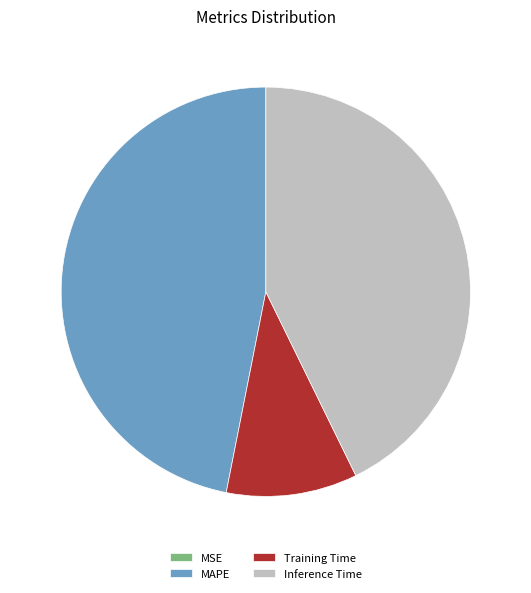

Between MAPE and Training Time, which is larger?

MAPE